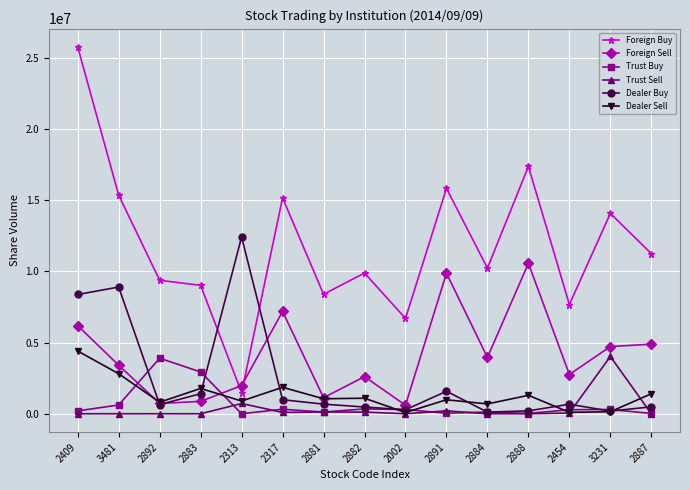

What is the spread (max minus min) of values at 3231?

13926000